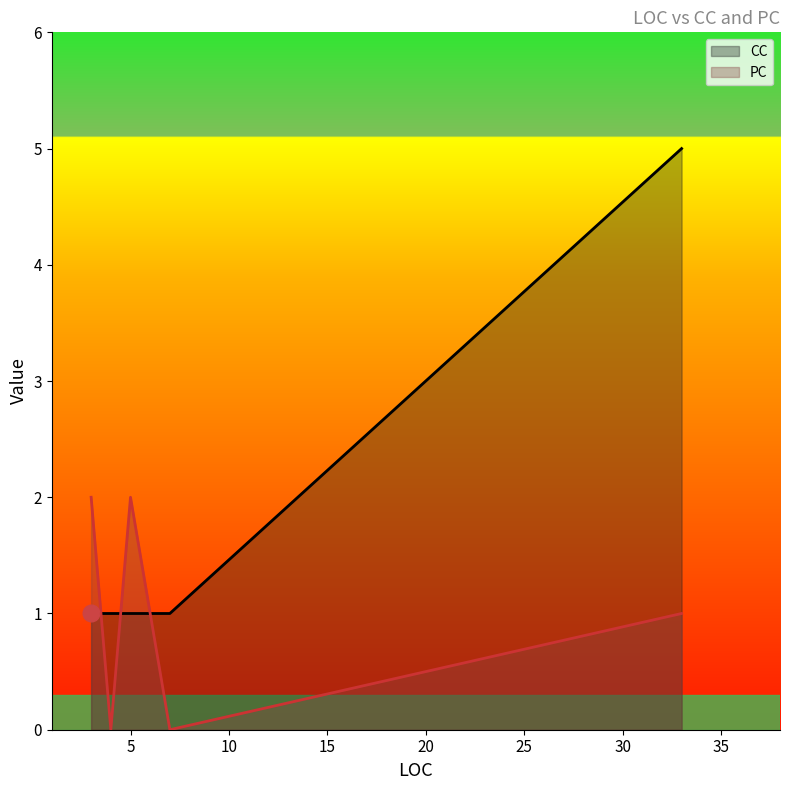

What is the difference between the maximum and second lowest values in the CC series?

4